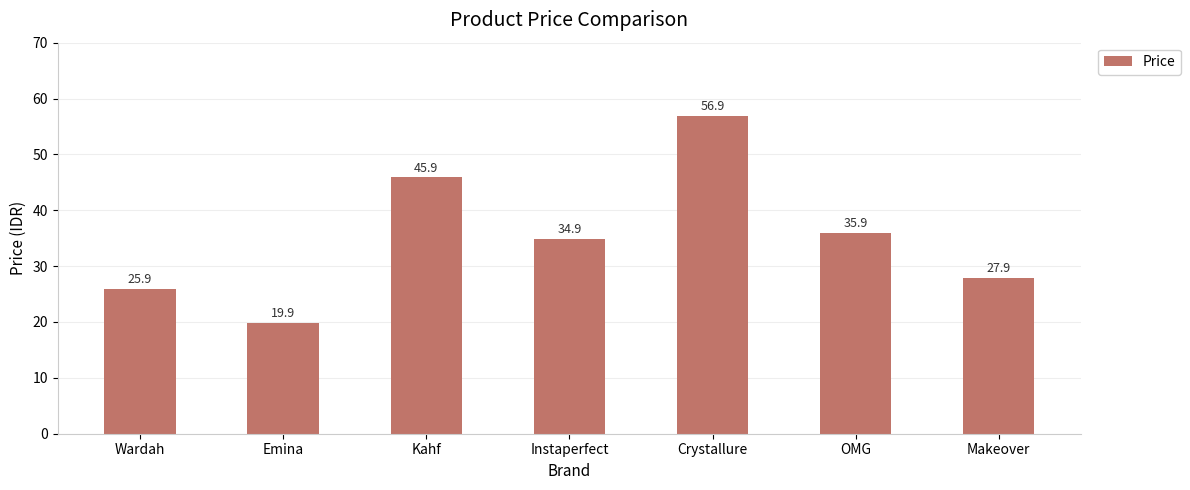

What is the label of the 1st bar from the left?

Wardah